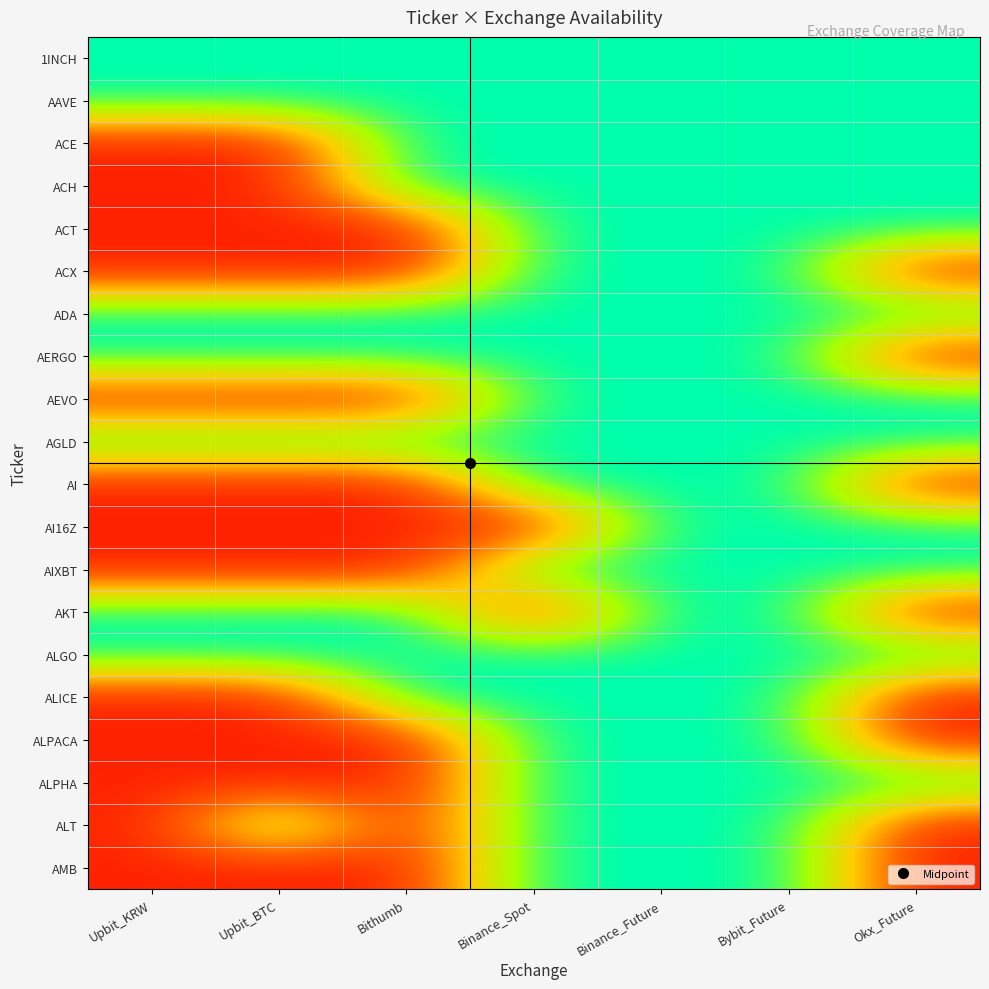

At how many categories does at least one series exceed 0?

7